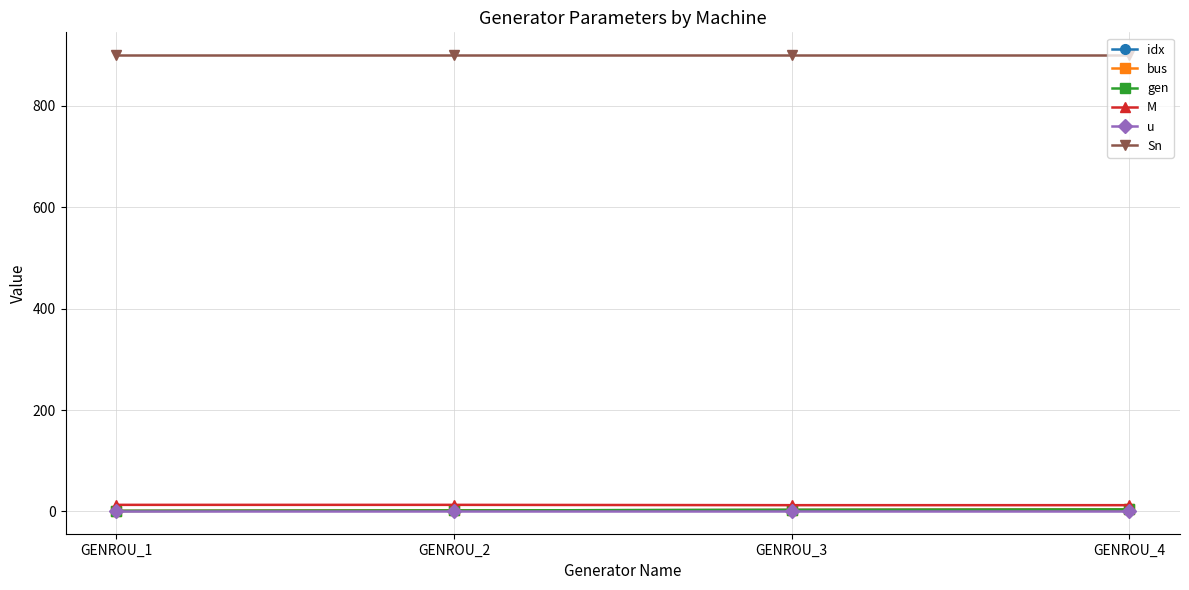

What value does the gen series have at GENROU_4?

4.0